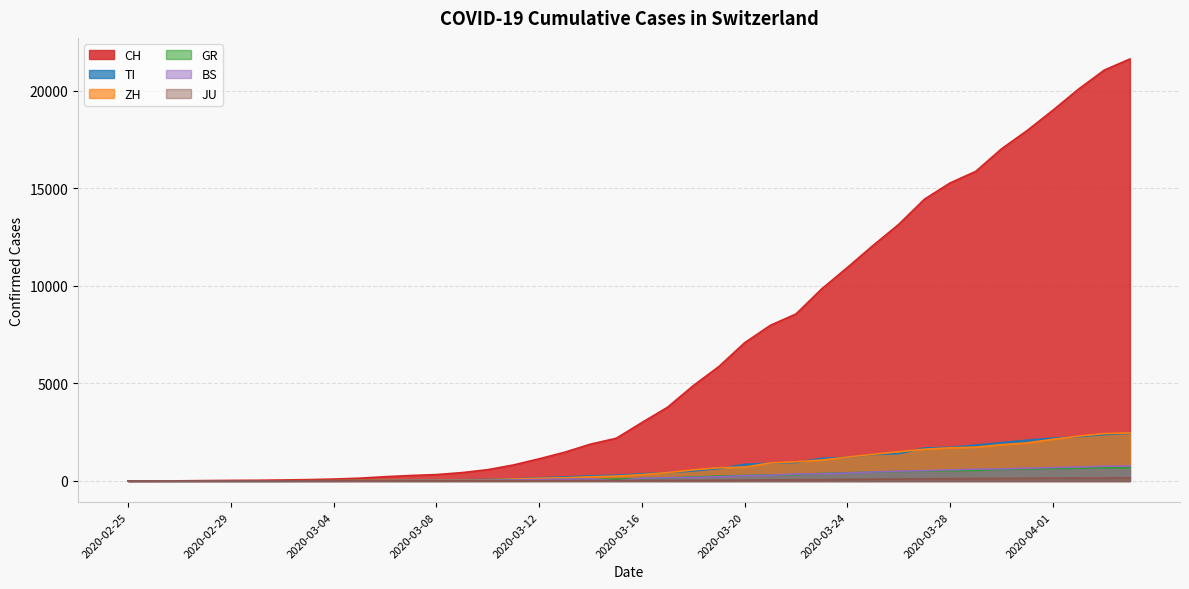

At which label does ZH reach its peak?

2020-04-04